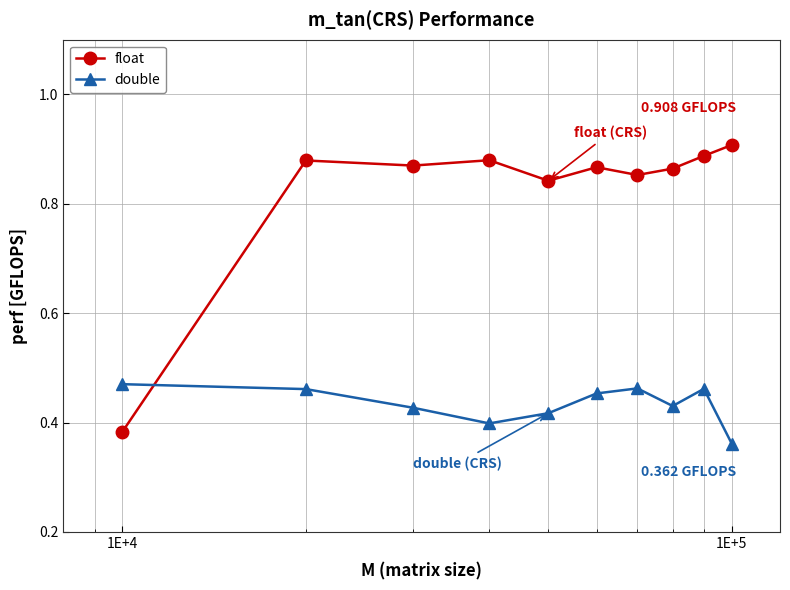

At how many categories does at least one series exceed 0?

10